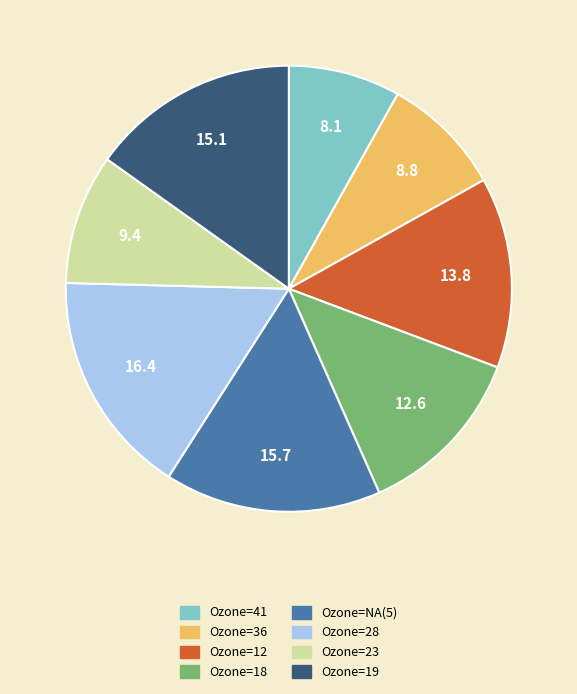

Do Ozone=36 and Ozone=41 together represent more than half of the pie?

No